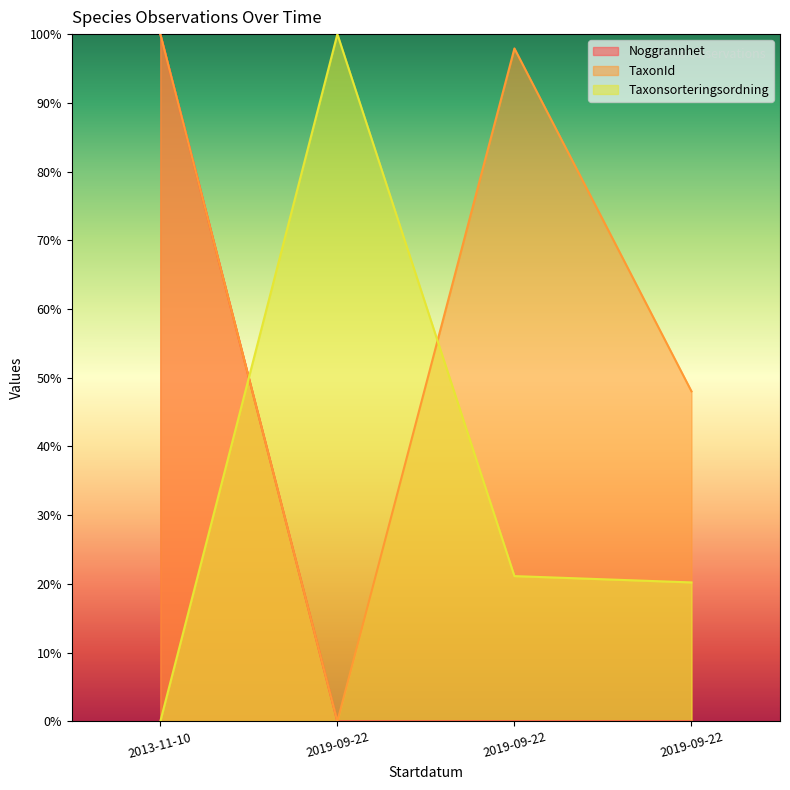

Does the chart have visible grid lines?

No